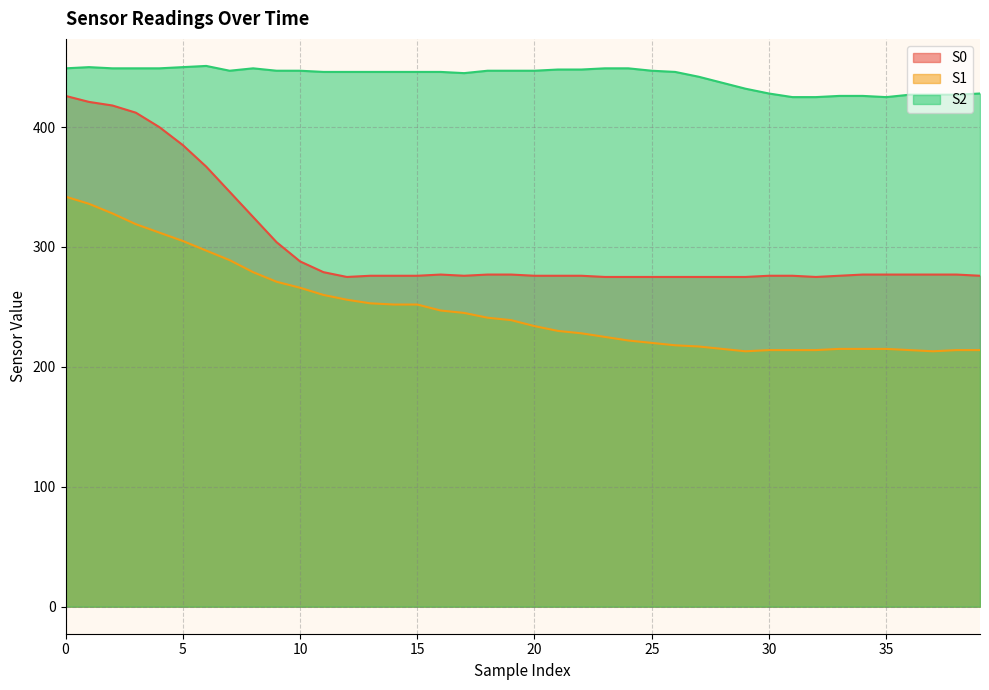

The S1 series shows 89 at 29. True or false?

False